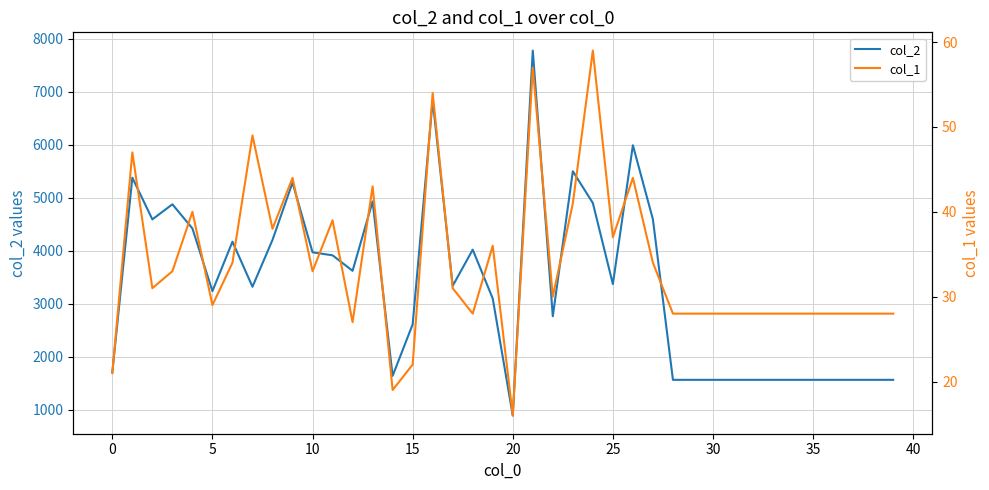

What is the greatest value displayed?

7777